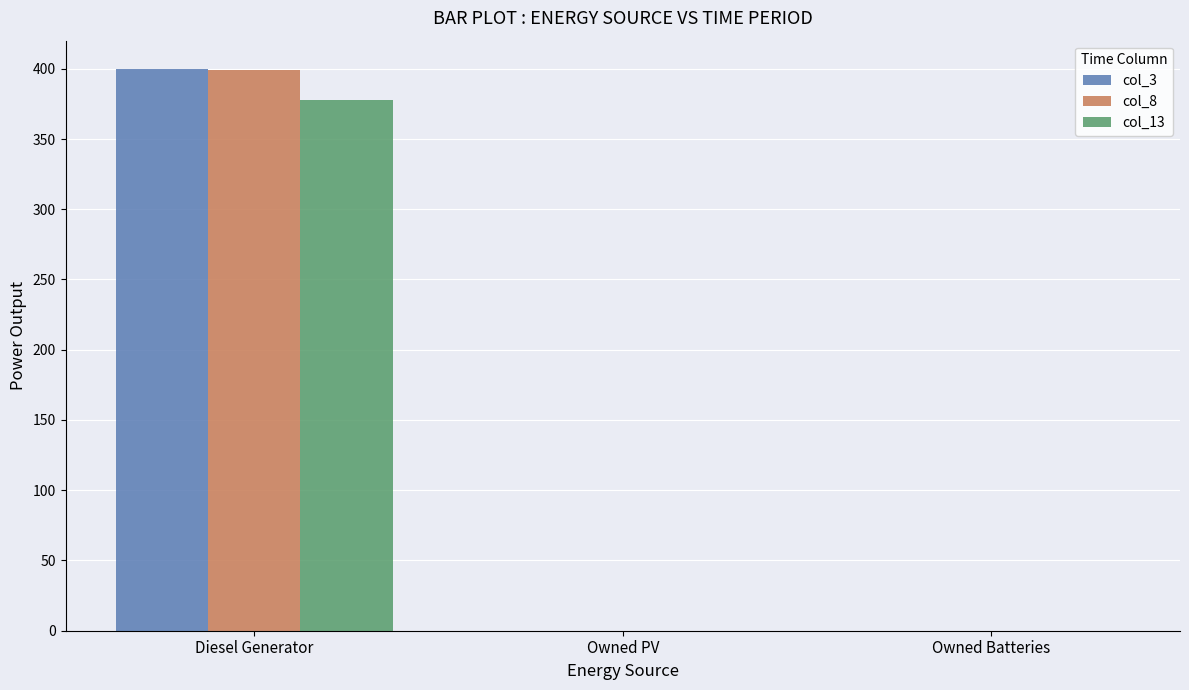

What is the maximum value for col_3?

400